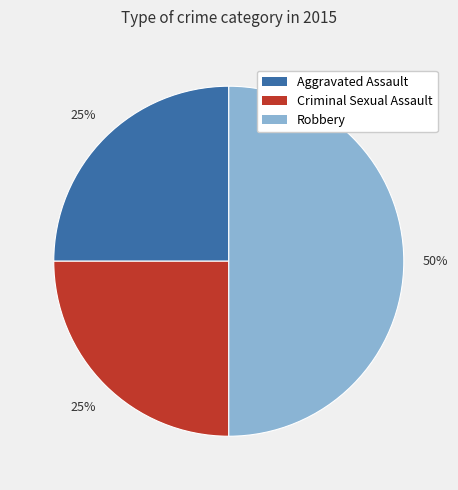

To the nearest percent, what percentage of the pie is Aggravated Assault?

25%